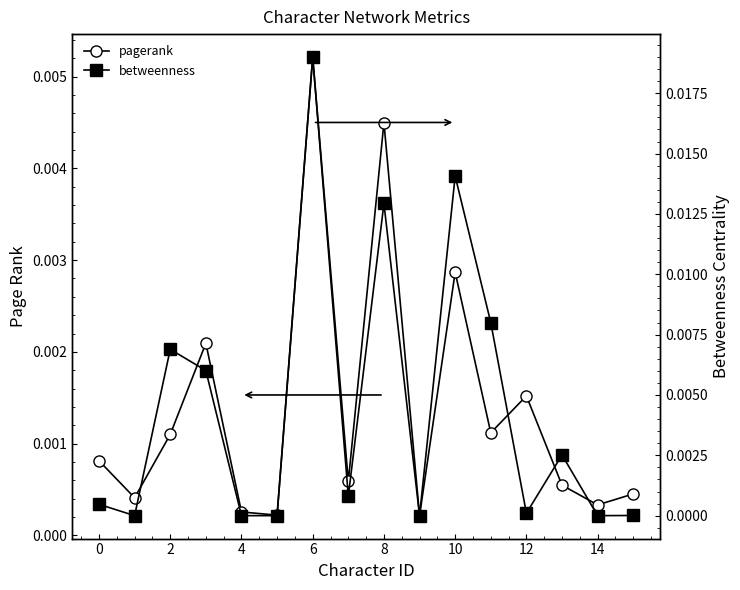

True or false: betweenness and pagerank intersect in this chart.

True